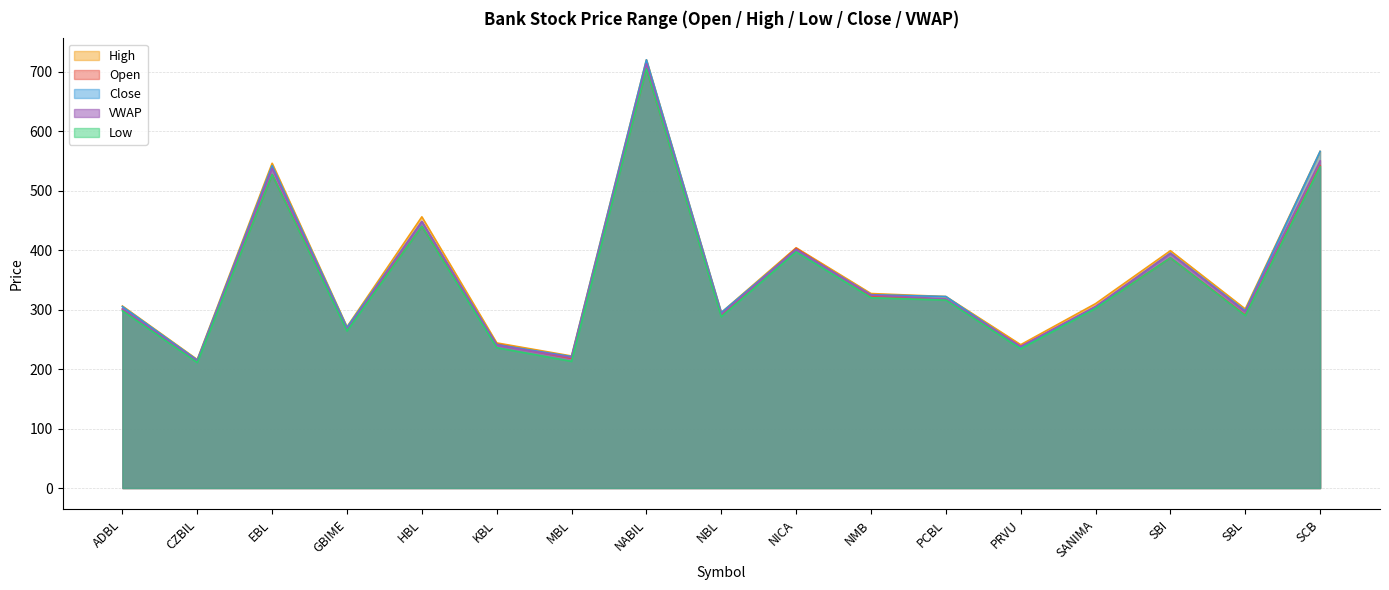

What is the label of the 16th point from the left?

SBL